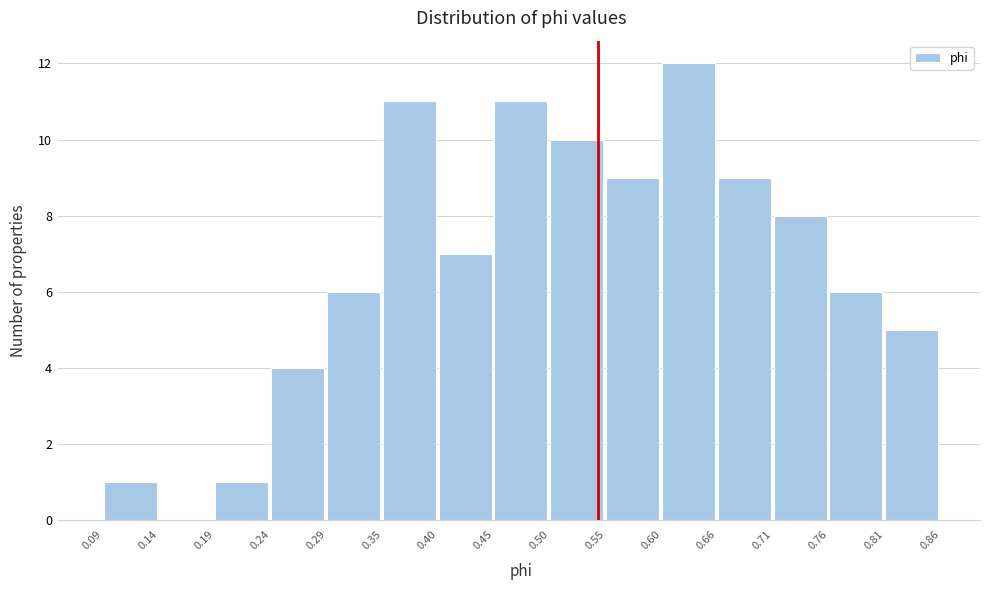

Reading left to right, transcribe this chart: for each bar, give the range it covers on the x-axis and its height. The values are not printed on the chart, so give them approximately, as read against the axis.

0.09 to 0.14: 1
0.14 to 0.19: 0
0.19 to 0.24: 1
0.24 to 0.29: 4
0.29 to 0.35: 6
0.35 to 0.40: 11
0.40 to 0.45: 7
0.45 to 0.50: 11
0.50 to 0.55: 10
0.55 to 0.60: 9
0.60 to 0.66: 12
0.66 to 0.71: 9
0.71 to 0.76: 8
0.76 to 0.81: 6
0.81 to 0.86: 5